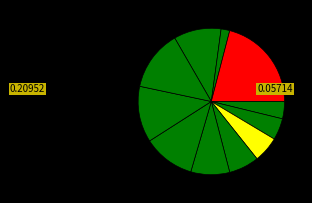

How many segments does this pie chart have?

11